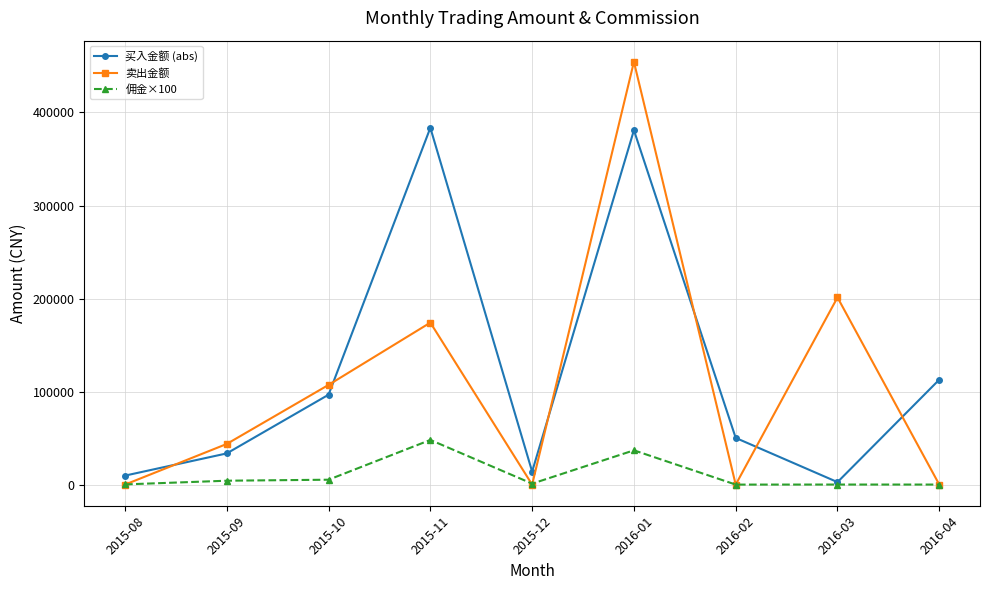

Where is 买入金额 (abs) nearest to the value 193108?

2016-04